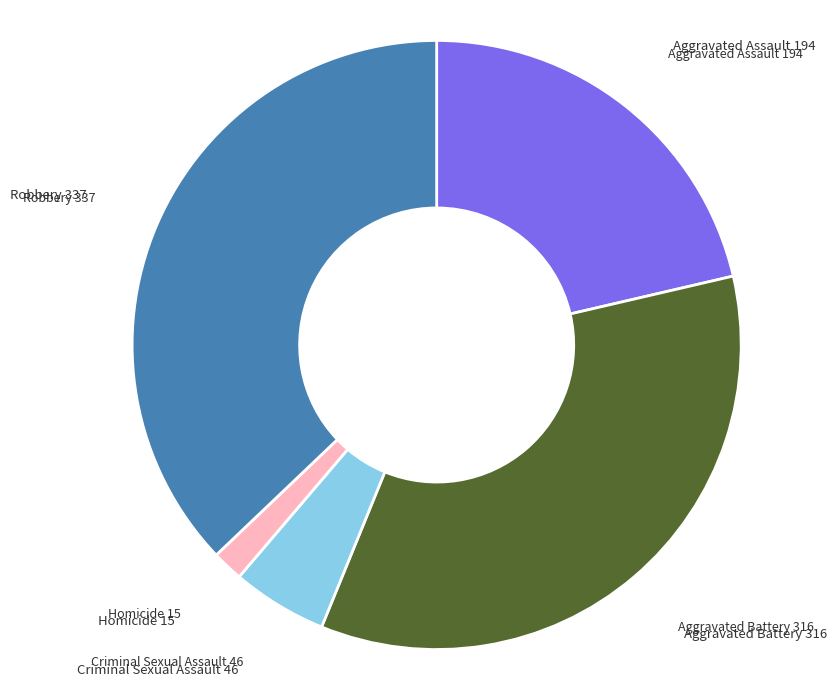

Is the sum of Homicide and Aggravated Assault greater than half?

No